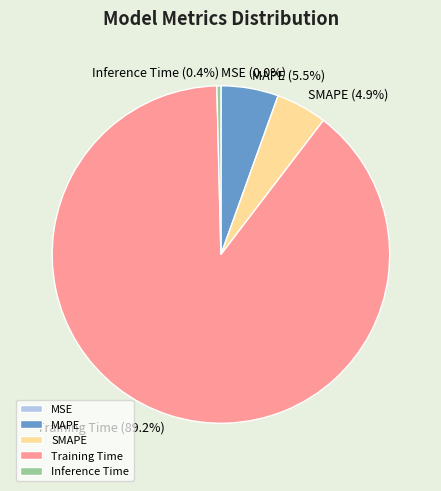

Is Inference Time the majority of the pie?

No